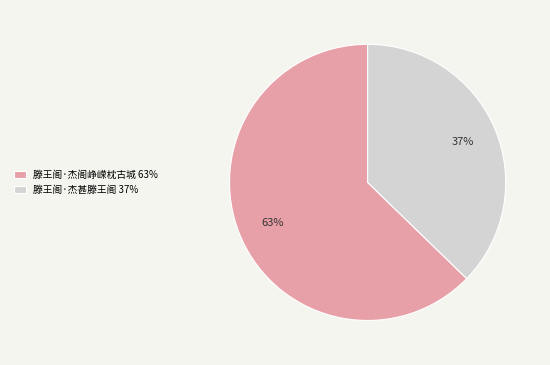

True or false: 滕王阁·杰甚滕王阁 accounts for 24% of the total.

False